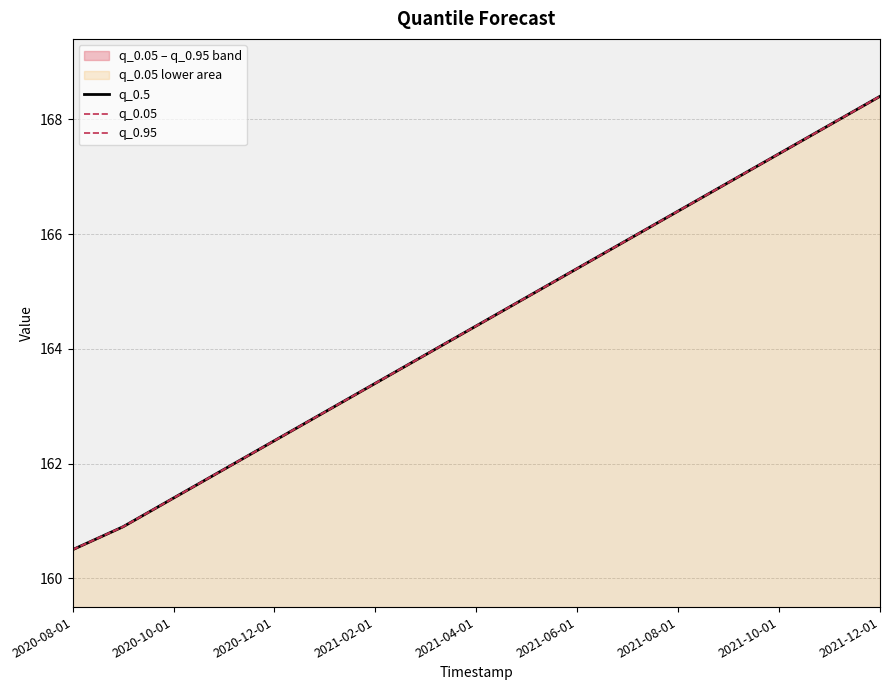

The q_0.05 series shows 167.4 at 2021-10-01. True or false?

True